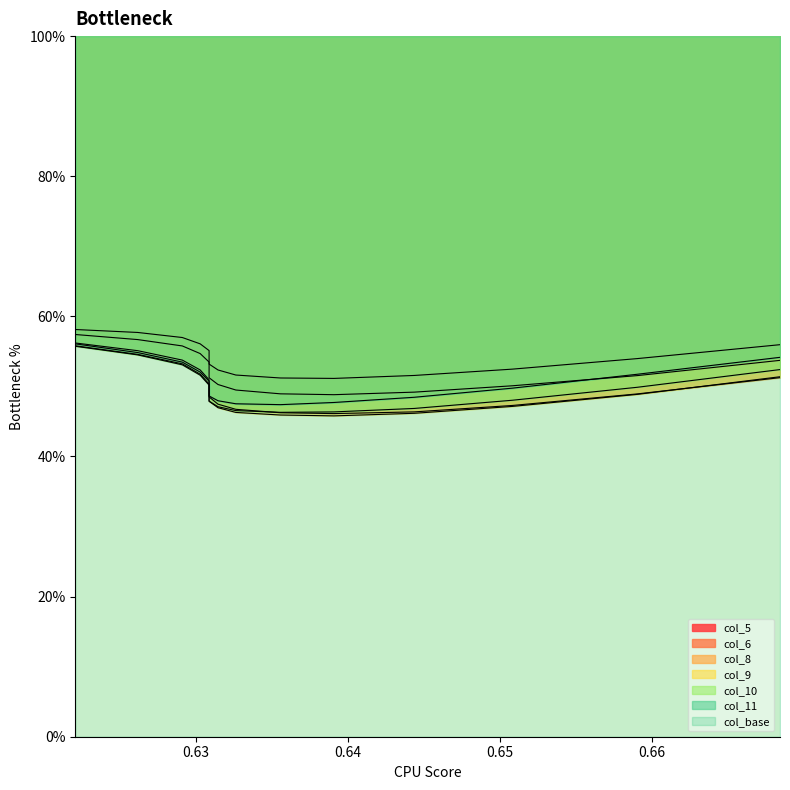

True or false: col_8 has more than 1 interior local peaks.

False